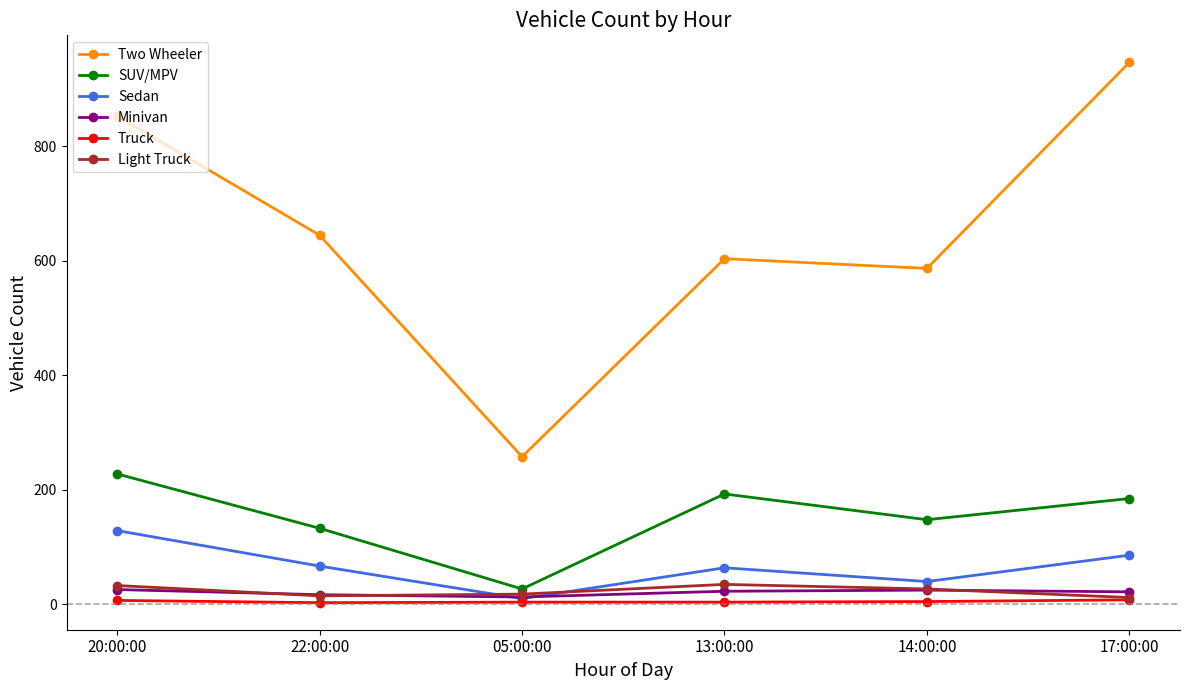

True or false: Minivan has more than 0 interior local peaks.

True